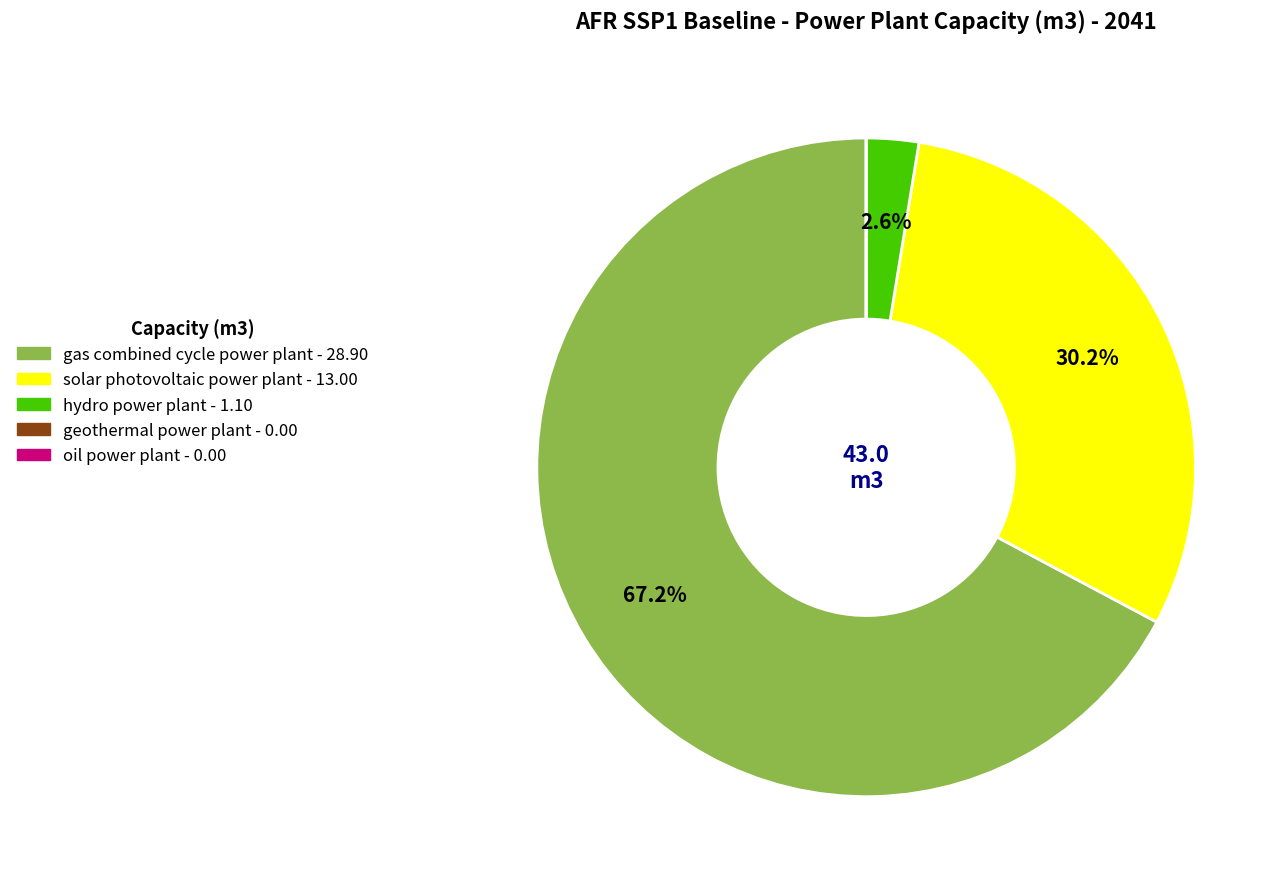

To the nearest percent, what is the average slice percentage?

20%